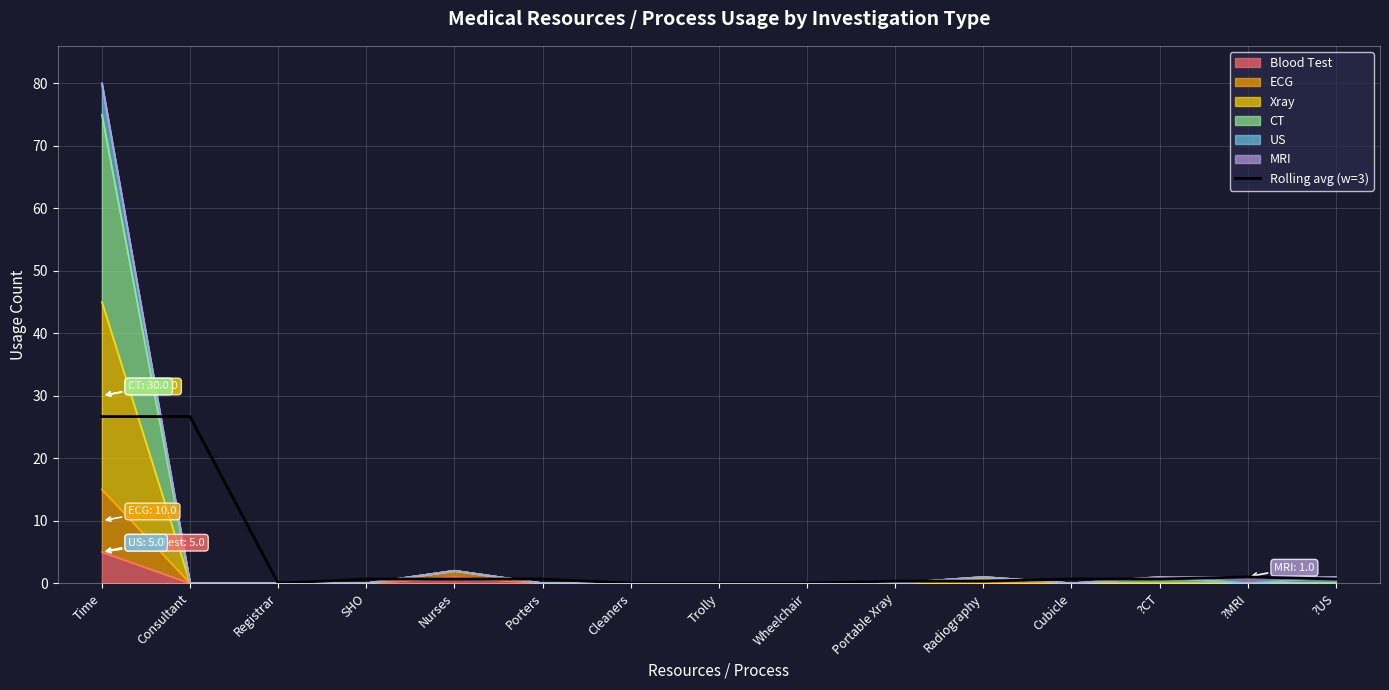

True or false: the data shows 45.2 at Time.

False